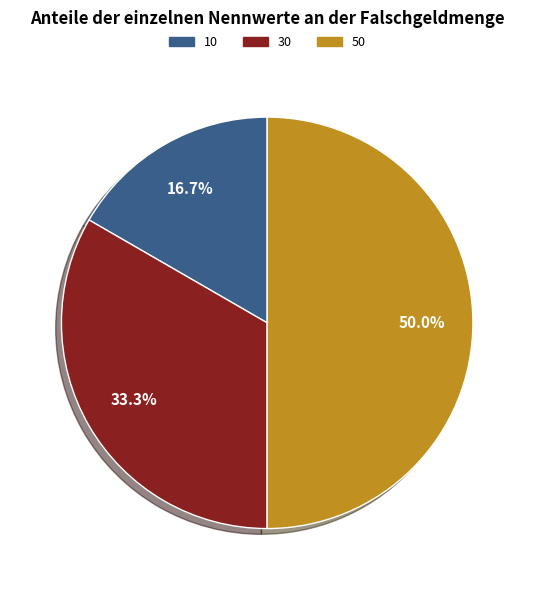

What is the smallest slice in the pie chart?

10